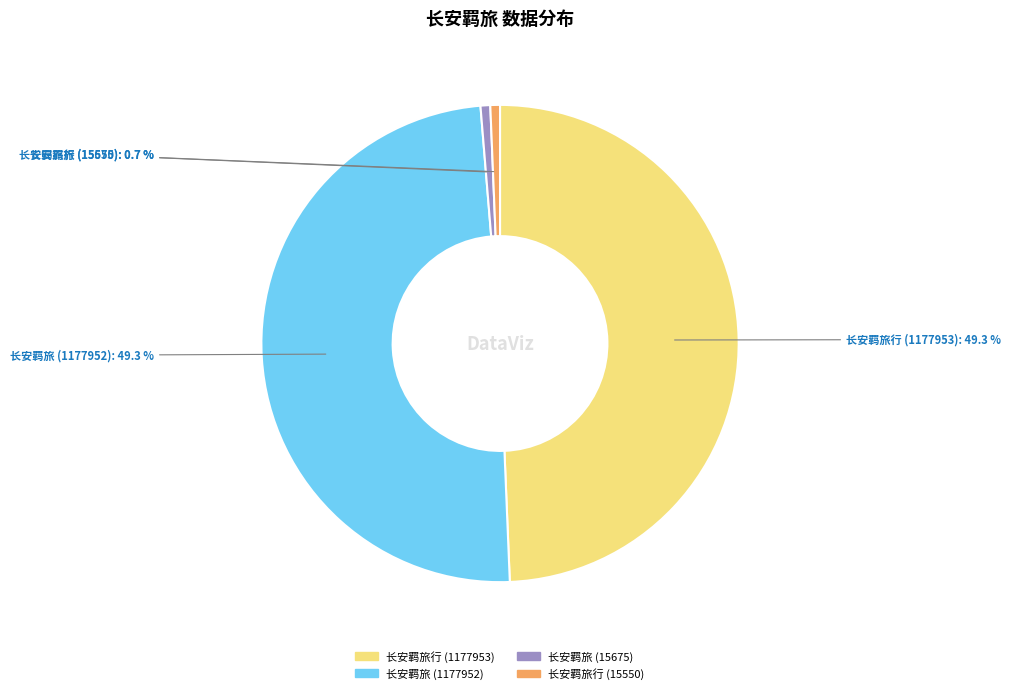

Is there any slice that represents more than half of the pie?

No